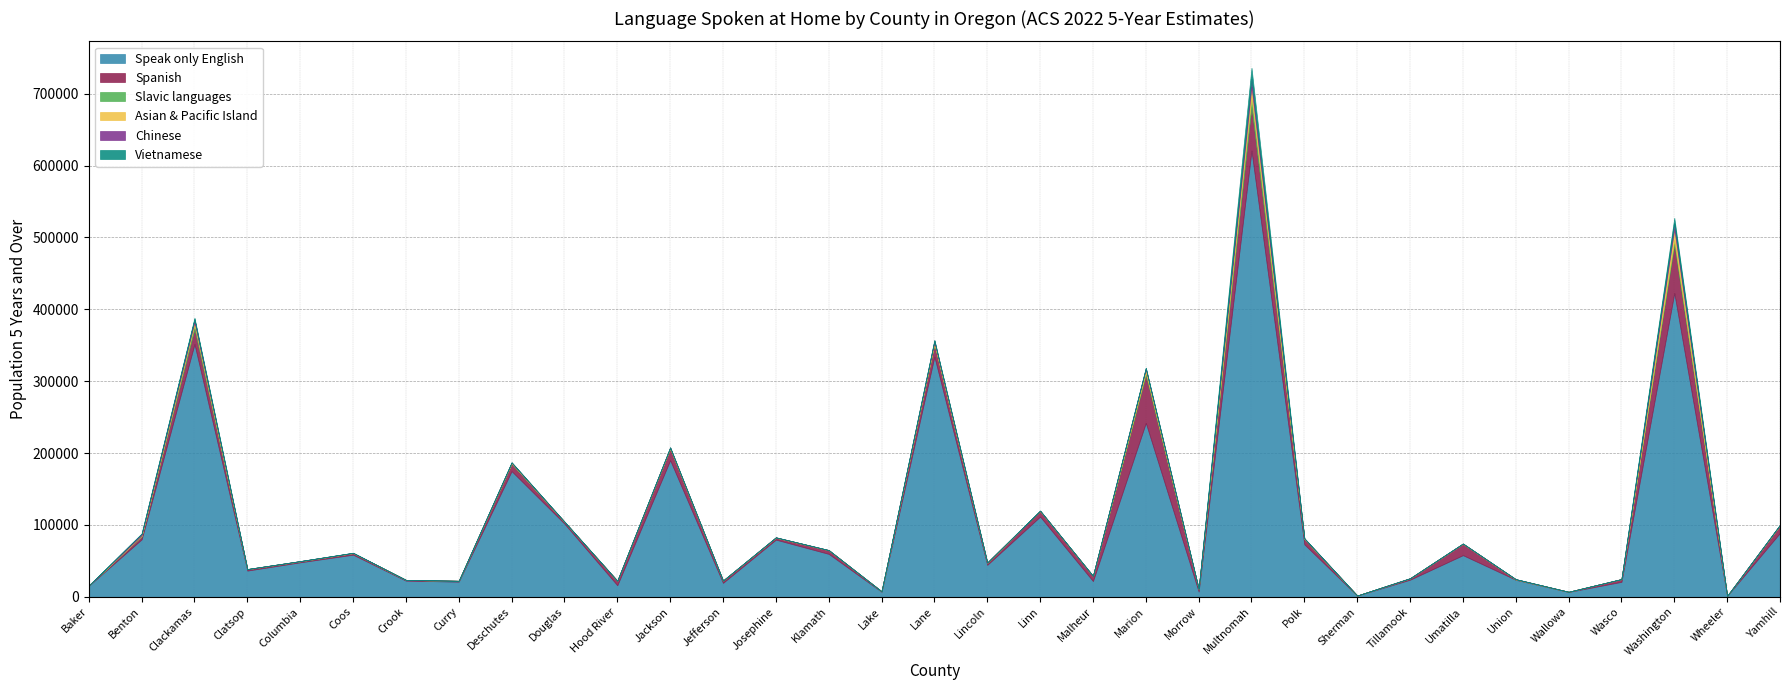

True or false: Baker County has more than 0 interior local peaks.

True